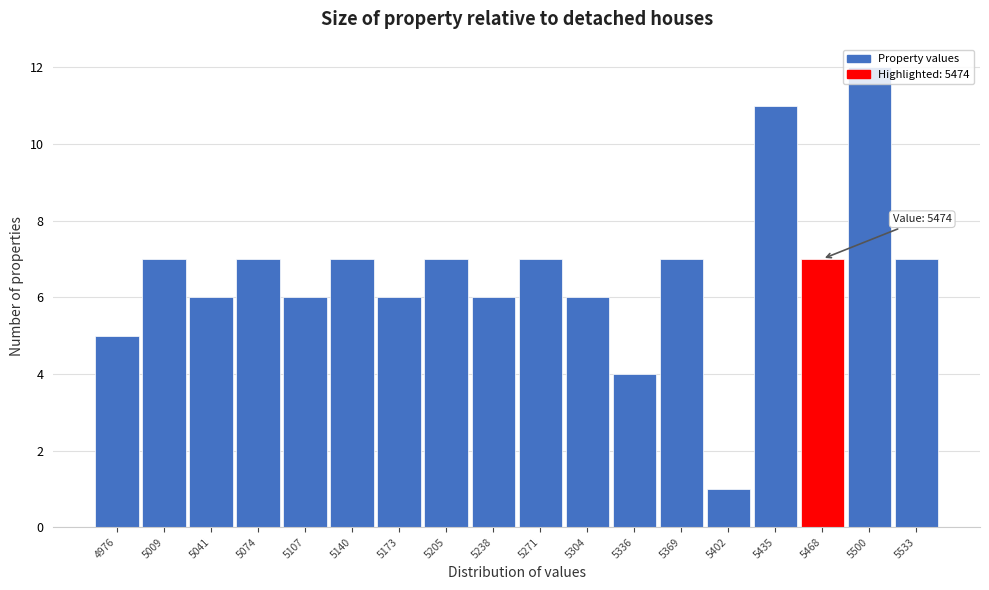

Which range on the x-axis has the tallest bar?

5485 to 5515